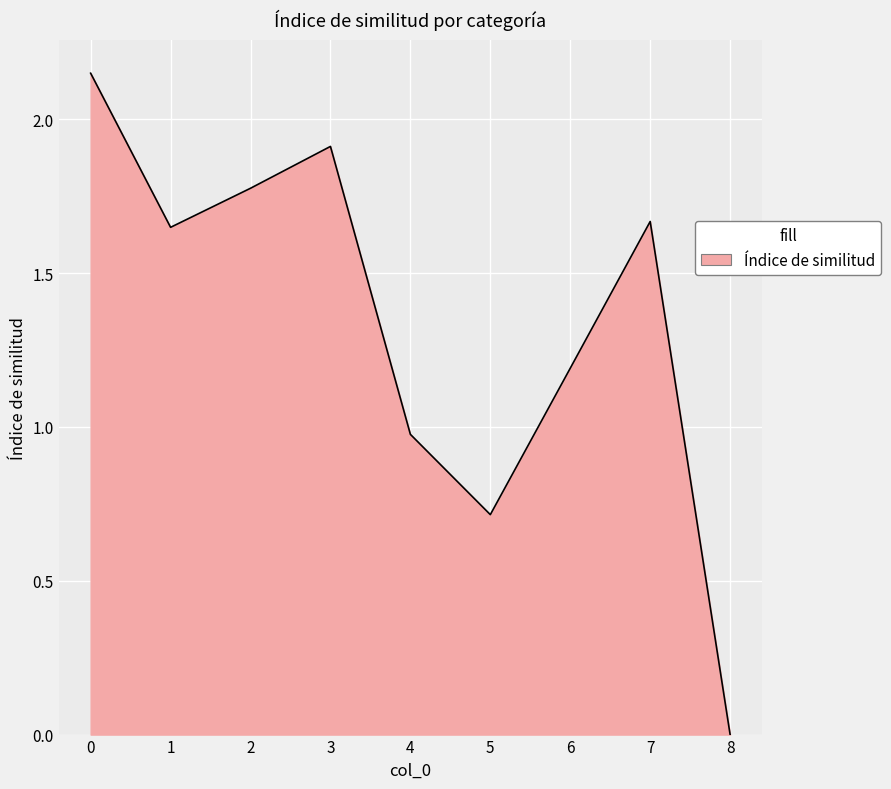

Between 3 and 7, which is larger?

3